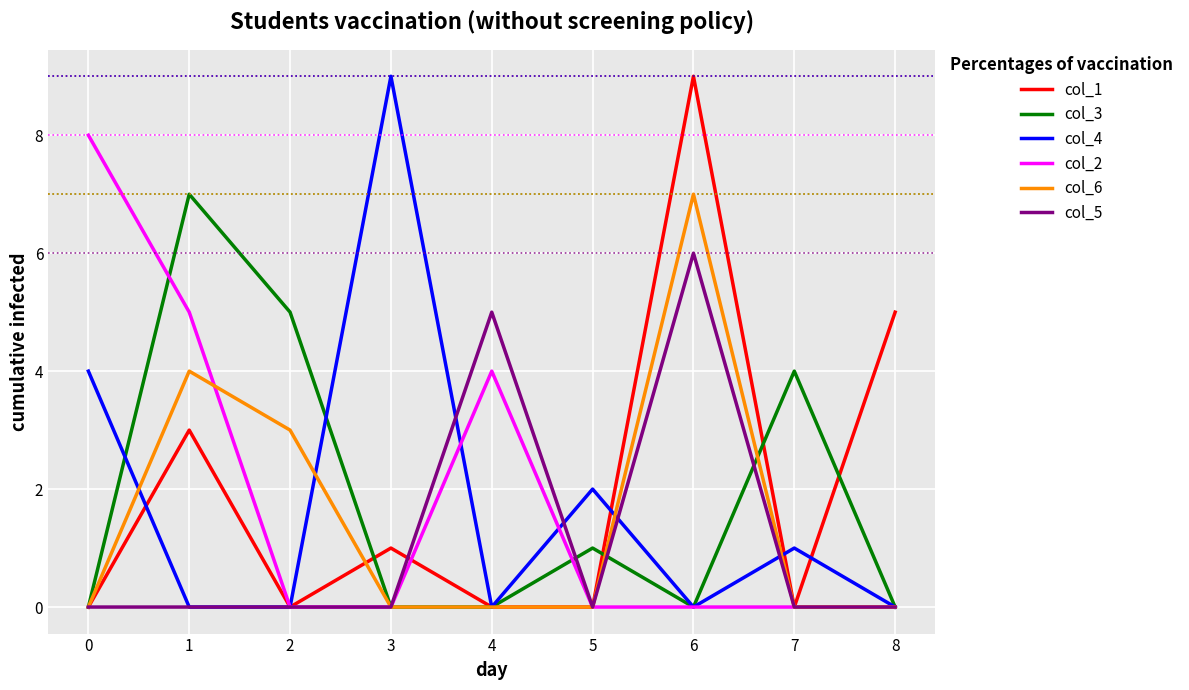

What is the maximum value shown in the chart?

9